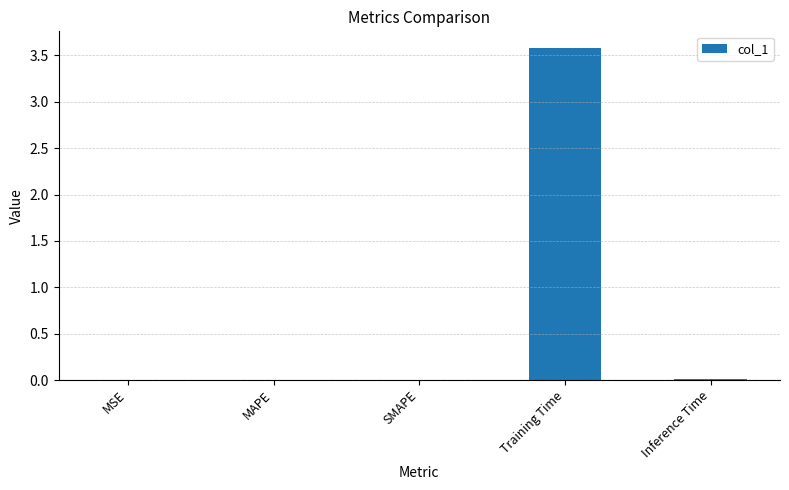

What is the sum of all values?

3.6